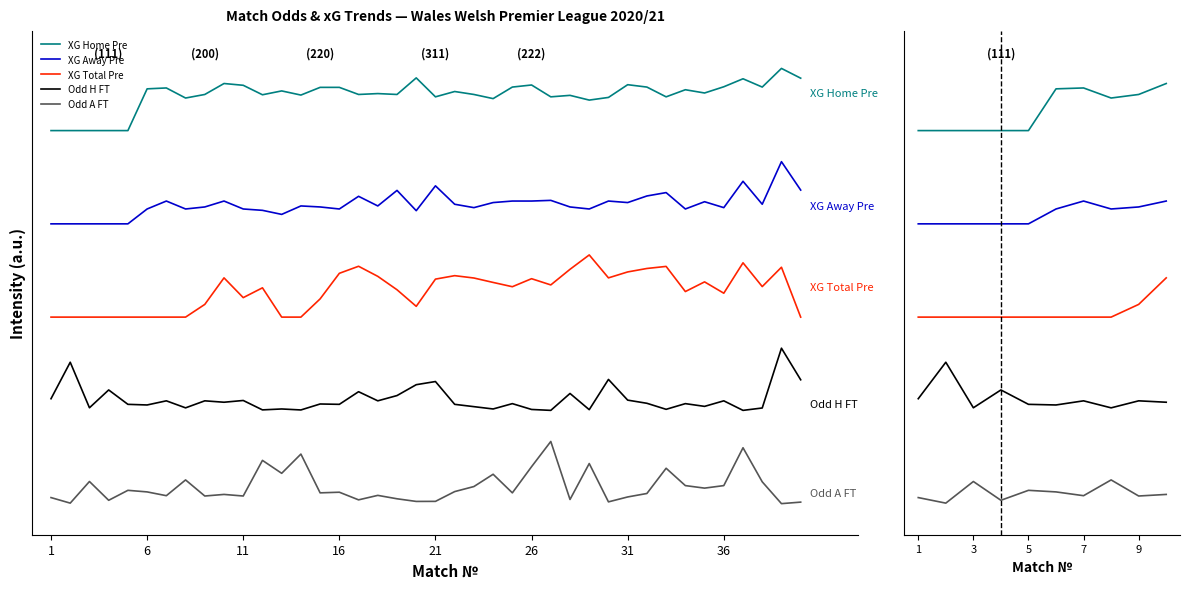

What is the difference between the maximum and minimum values in the Odd A FT series?

0.4